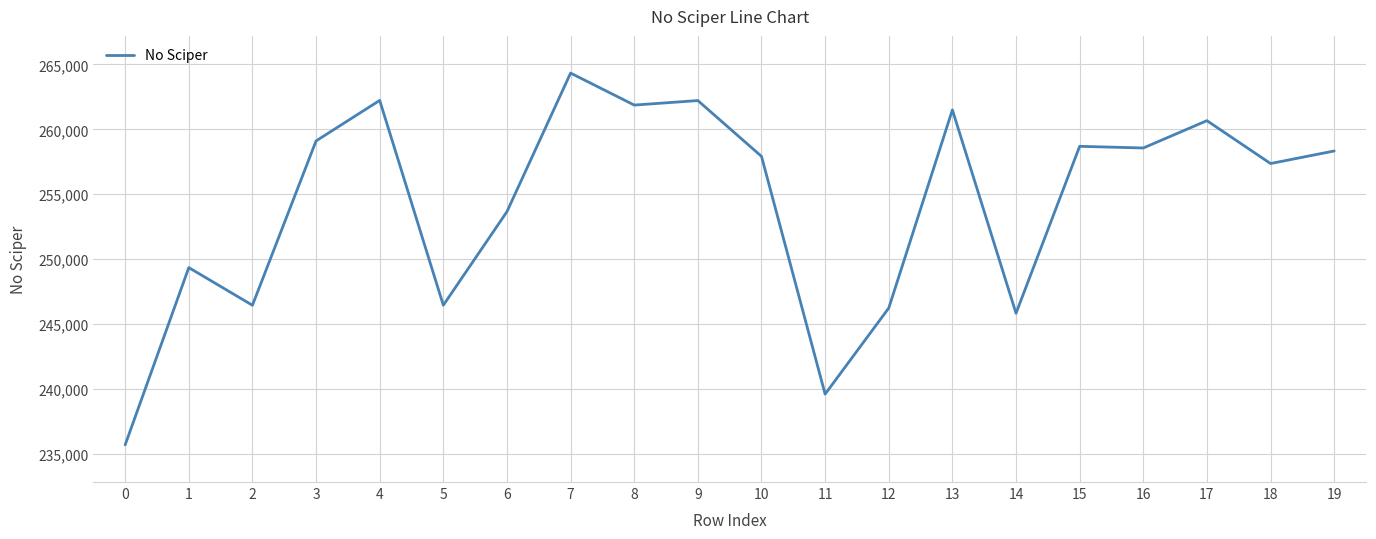

What is the sum of all values?

5085992